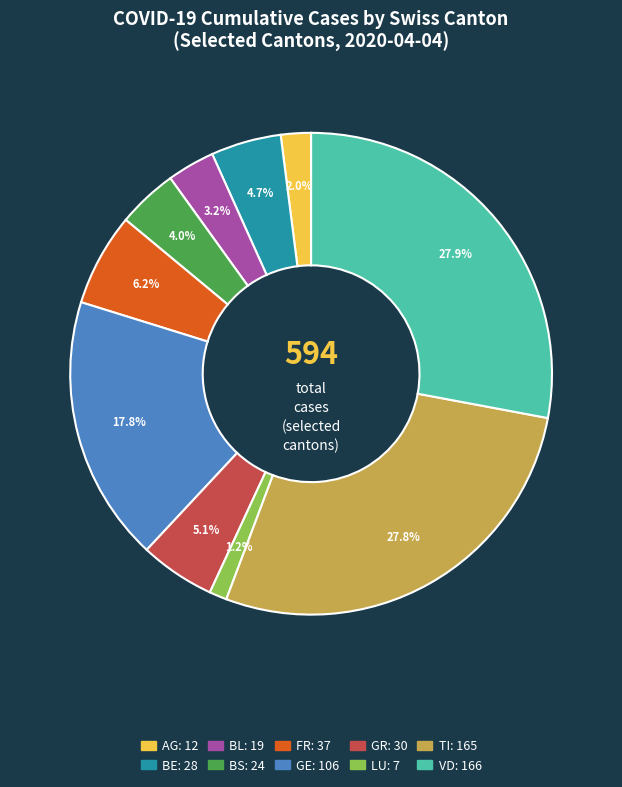

What is the smallest slice in the pie chart?

LU